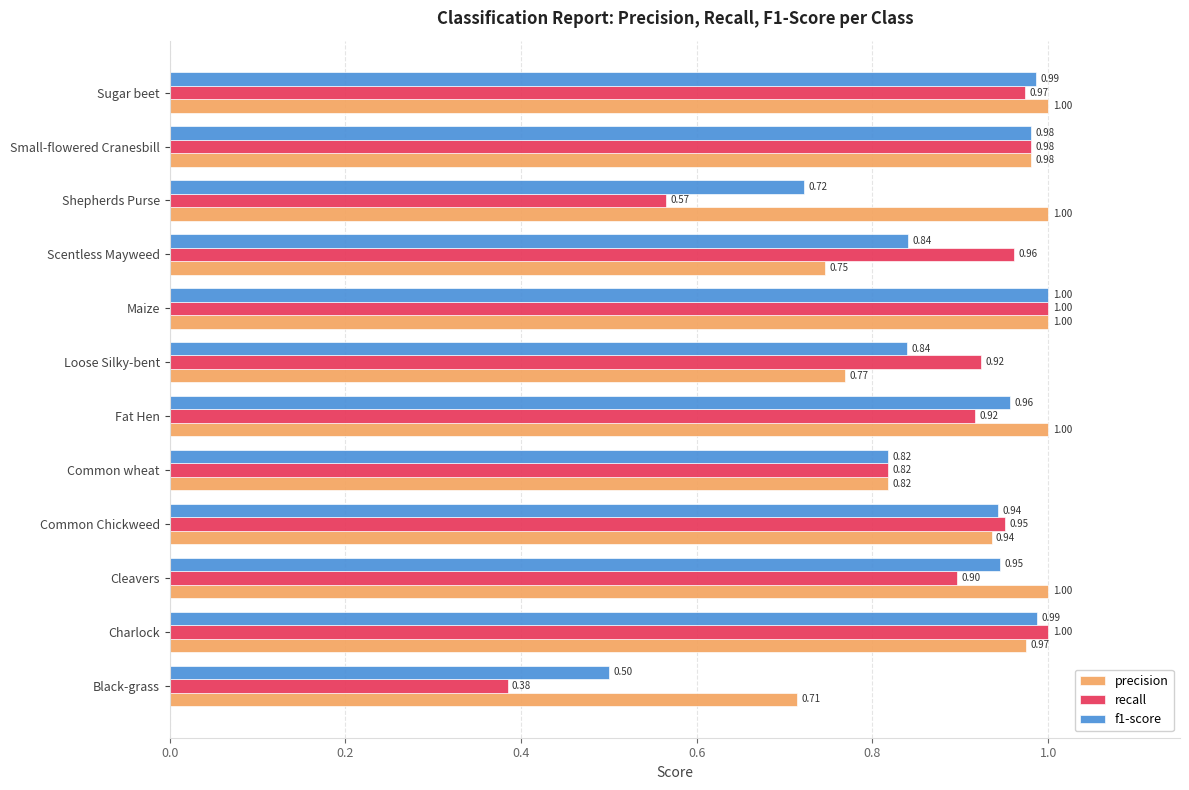

Which series has the widest spread of values?

recall